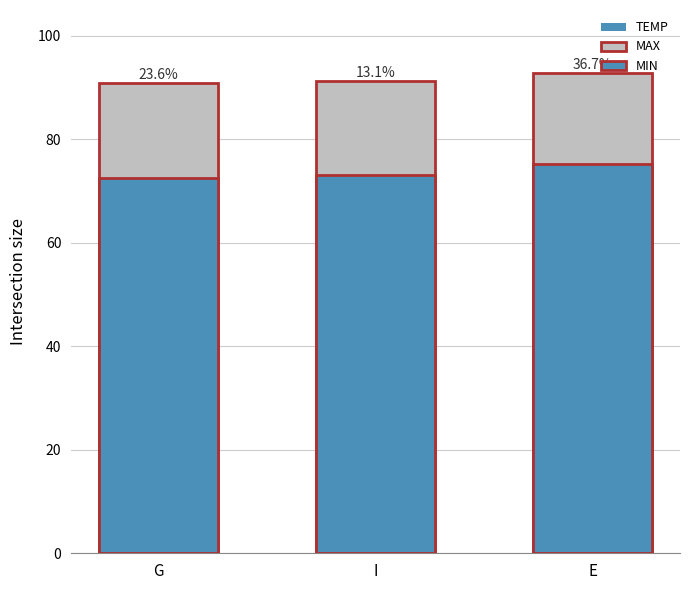

What is the difference between the maximum and minimum values in the TEMP series?

0.9